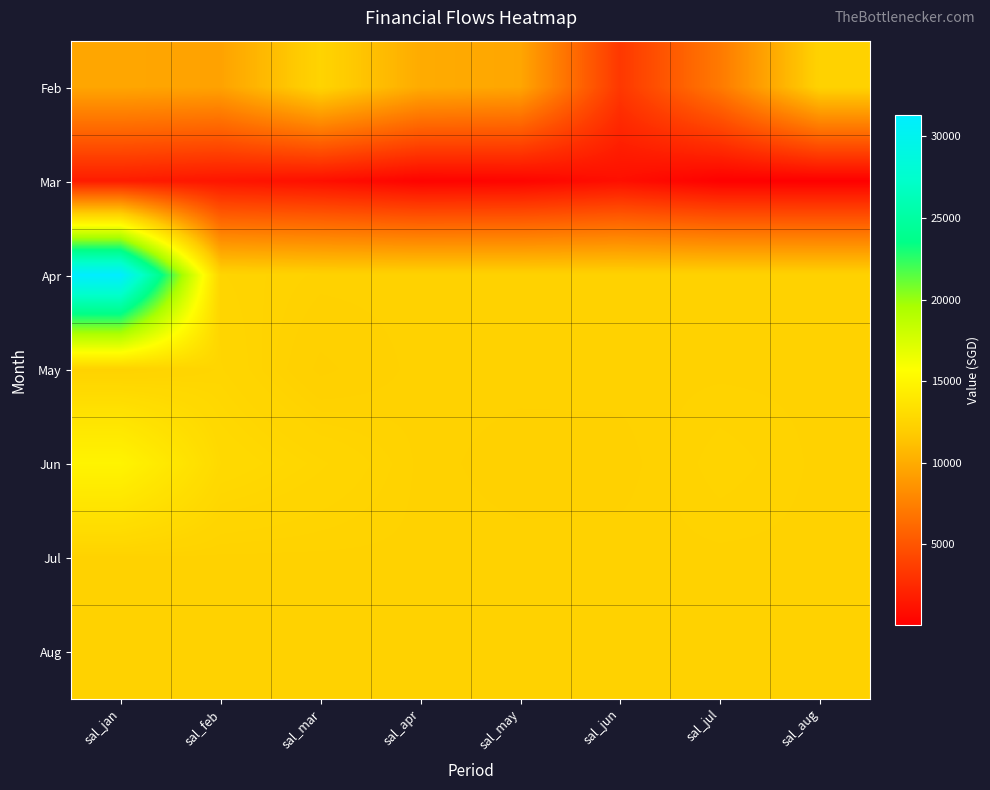

Reading right to left, extract all data points from this chart.

Feb: sal_aug=12332.0	sal_jul=7115.0	sal_jun=3330.0	sal_may=9648.6	sal_apr=9956.8	sal_mar=12440.3	sal_feb=9439.0	sal_jan=9662.8
Mar: sal_aug=94.0	sal_jul=140.0	sal_jun=1000.0	sal_may=399.2	sal_apr=300.2	sal_mar=1000.0	sal_feb=1350.0	sal_jan=1736.0
Apr: sal_aug=12330.3	sal_jul=12330.3	sal_jun=12330.3	sal_may=12330.0	sal_apr=12332.0	sal_mar=12330.0	sal_feb=12480.0	sal_jan=31314.4
May: sal_aug=12330.3	sal_jul=12330.3	sal_jun=12332.0	sal_may=12332.0	sal_apr=12330.0	sal_mar=12130.0	sal_feb=12608.0	sal_jan=12330.3
Jun: sal_aug=12330.3	sal_jul=12460.3	sal_jun=12240.3	sal_may=12230.0	sal_apr=12330.3	sal_mar=12618.0	sal_feb=12900.0	sal_jan=14873.9
Jul: sal_aug=12330.3	sal_jul=12330.3	sal_jun=12330.3	sal_may=12330.3	sal_apr=12330.3	sal_mar=12330.3	sal_feb=12330.3	sal_jan=12330.3
Aug: sal_aug=12330.0	sal_jul=12330.0	sal_jun=12330.0	sal_may=12330.0	sal_apr=12330.0	sal_mar=12332.0	sal_feb=12332.0	sal_jan=12330.3